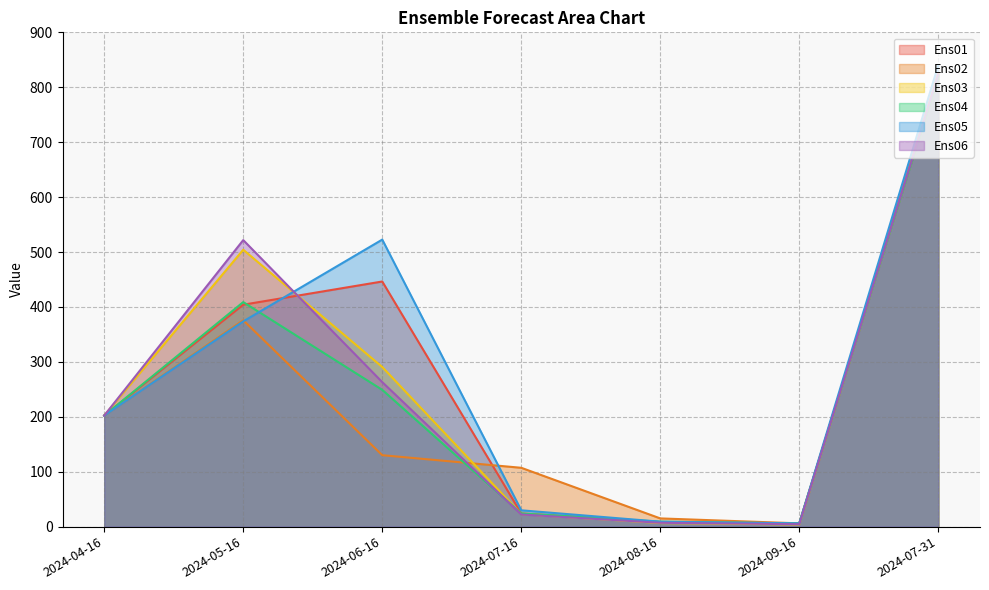

What is the average value of the Ens04 series?

245.5